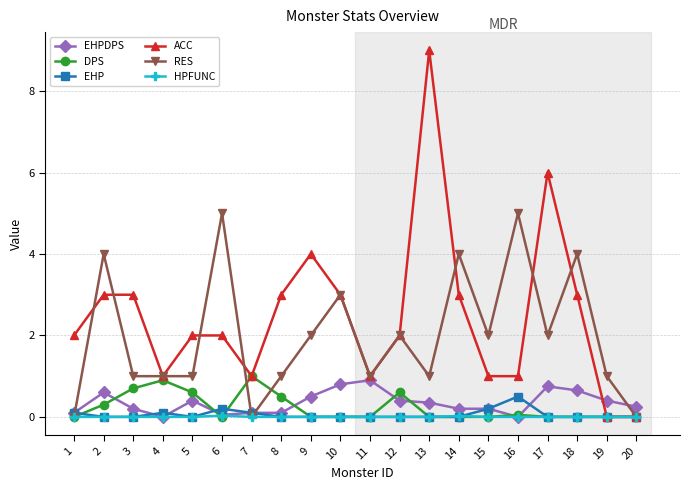

Rank the series by their maximum value, from lowest to highest.

HPFUNC, EHP, EHPDPS, DPS, RES, ACC